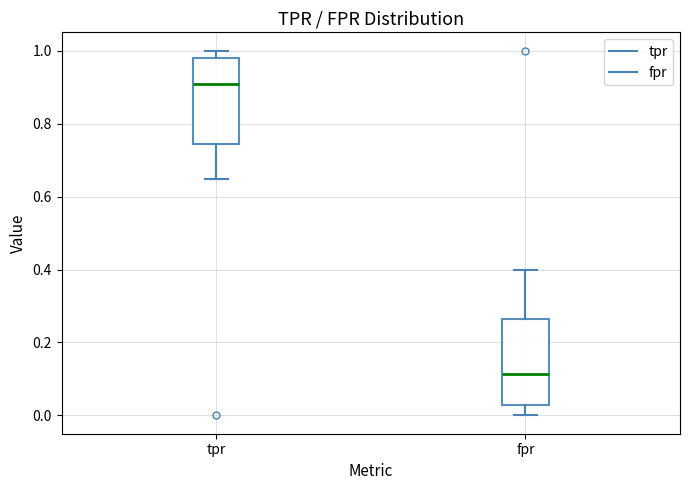

Where is the upper edge of the box for tpr on the y-axis? The values are not printed on the chart, so give them approximately, as read against the axis.

0.98